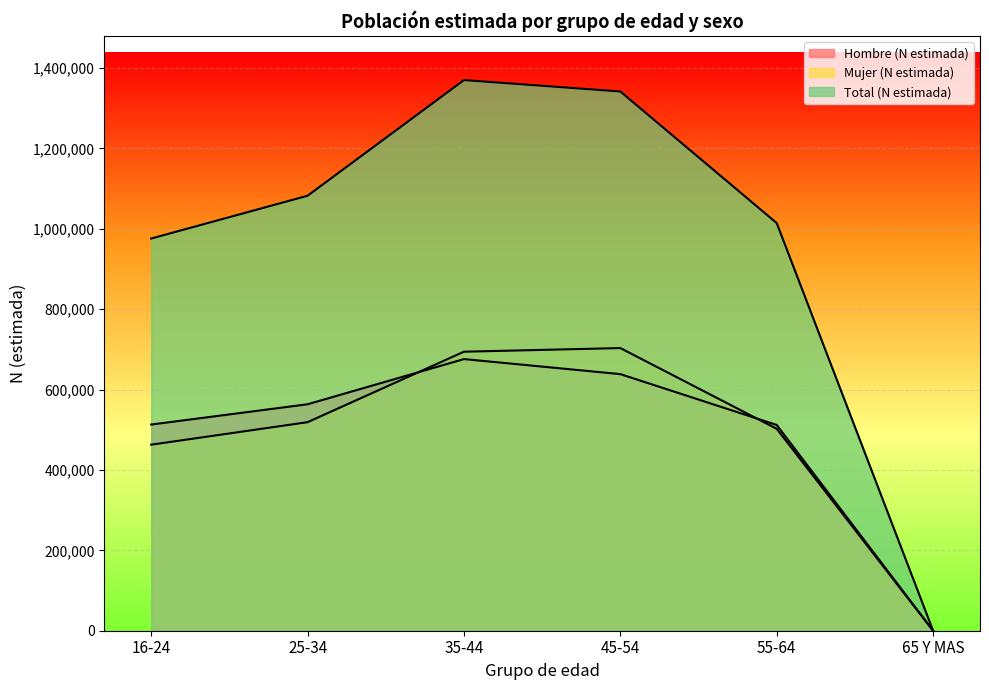

Rank the series at 65 Y MAS from highest to lowest value.

Hombre (N estimada), Mujer (N estimada), Total (N estimada)